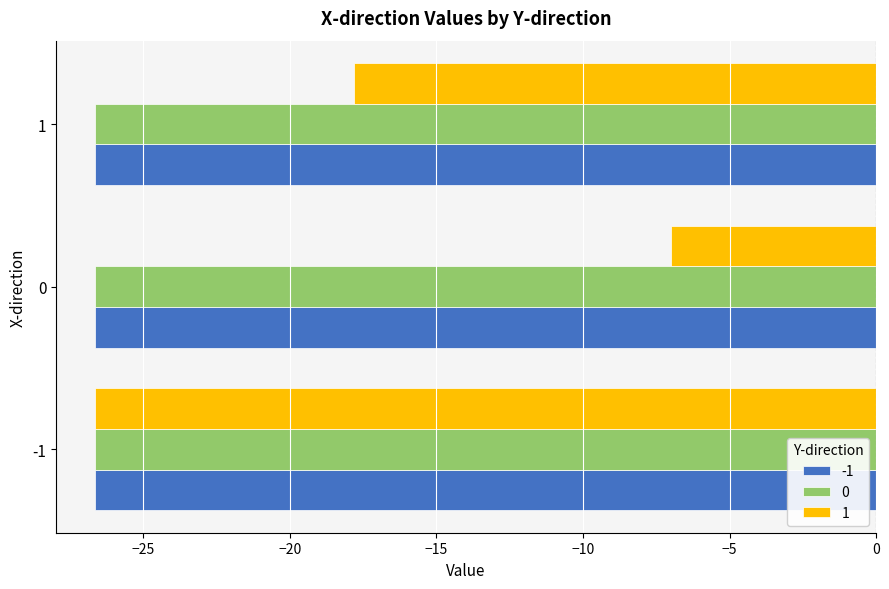

Is the value of 0 at -1 greater than the value of 1 at 0?

No